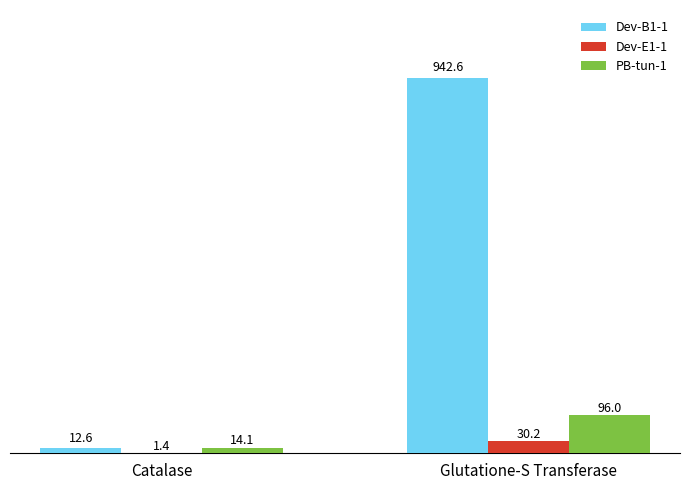

The value of Dev-E1-1 at Glutatione-S Transferase is 30.2. True or false?

True